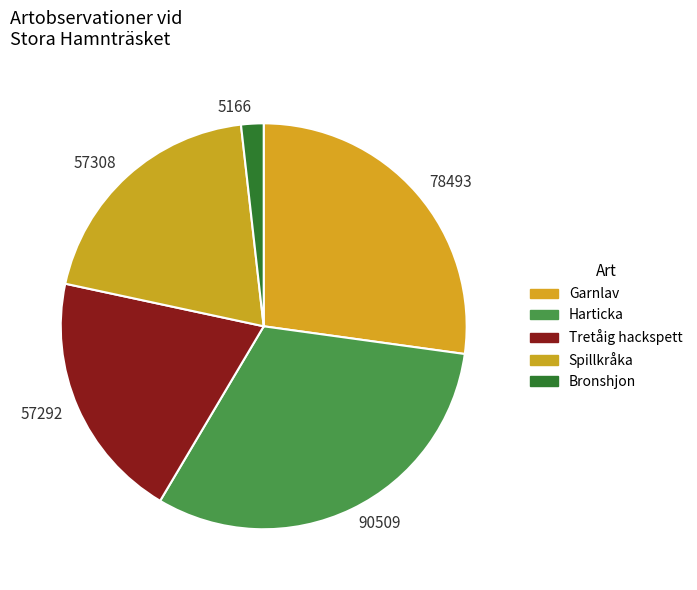

Which category has the smallest portion of the pie?

Bronshjon